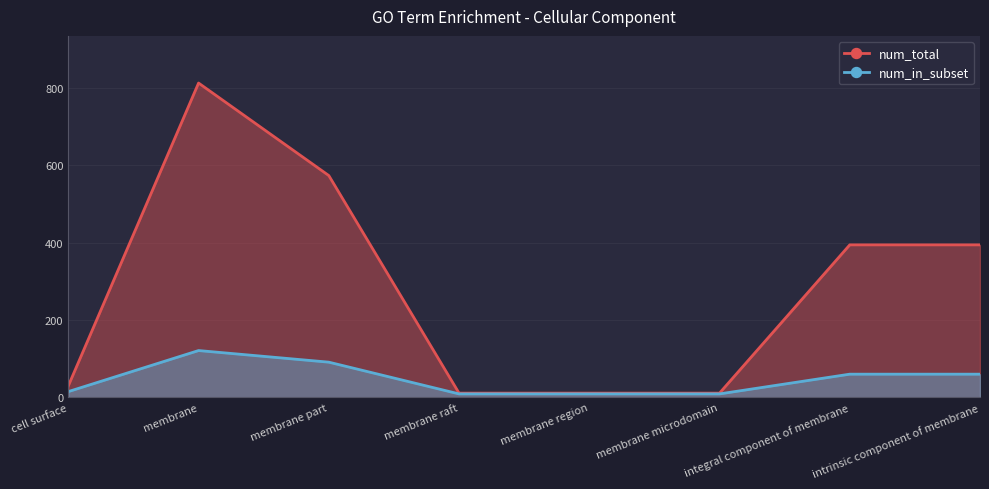

In num_total, how many points are higher than both neighbors (excluding endpoints)?

1